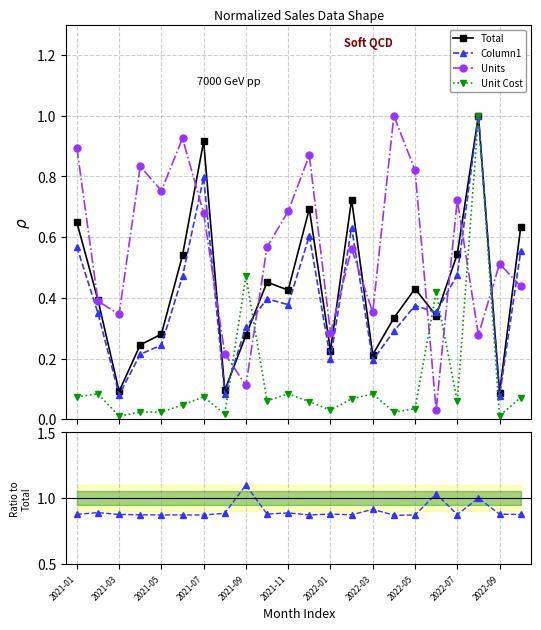

Reading right to left, transcribe all the data shown in this chart.

Total: 0.6	0.1	1.0	0.5	0.3	0.4	0.3	0.2	0.7	0.2	0.7	0.4	0.5	0.3	0.1	0.9	0.5	0.3	0.2	0.1	0.4	0.6
Column1: 0.6	0.1	1.0	0.5	0.4	0.4	0.3	0.2	0.6	0.2	0.6	0.4	0.4	0.3	0.1	0.8	0.5	0.2	0.2	0.1	0.3	0.6
Units: 0.4	0.5	0.3	0.7	0.0	0.8	1.0	0.4	0.6	0.3	0.9	0.7	0.6	0.1	0.2	0.7	0.9	0.8	0.8	0.3	0.4	0.9
Unit Cost: 0.1	0.0	1.0	0.1	0.4	0.0	0.0	0.1	0.1	0.0	0.1	0.1	0.1	0.5	0.0	0.1	0.0	0.0	0.0	0.0	0.1	0.1
Column1/Total: 0.9	0.9	1.0	0.9	1.0	0.9	0.9	0.9	0.9	0.9	0.9	0.9	0.9	1.1	0.9	0.9	0.9	0.9	0.9	0.9	0.9	0.9